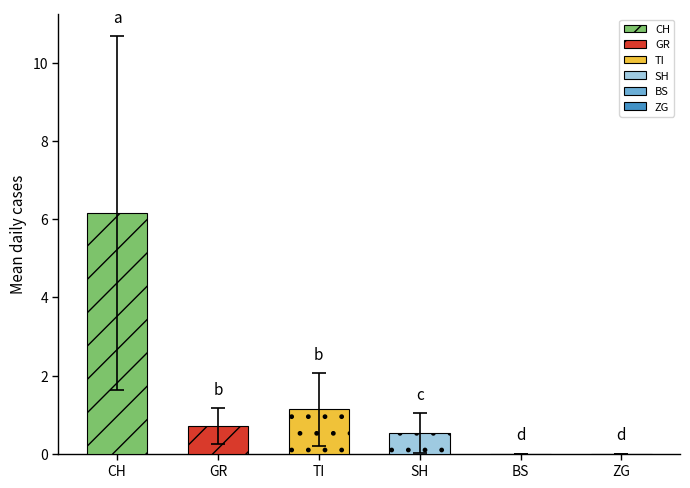

Are the bars grouped side by side (vs. stacked)?

Yes